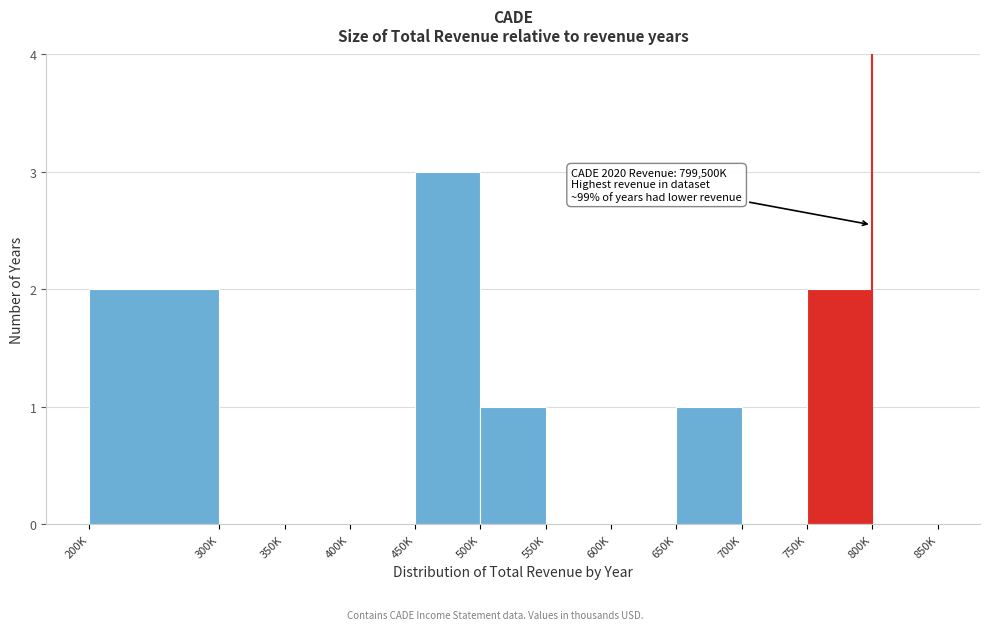

Reading left to right, extract all data points from this chart.

200K=2	300K=0	350K=0	400K=0	450K=3	500K=1	550K=0	600K=0	650K=1	700K=0	750K=2	800K=0